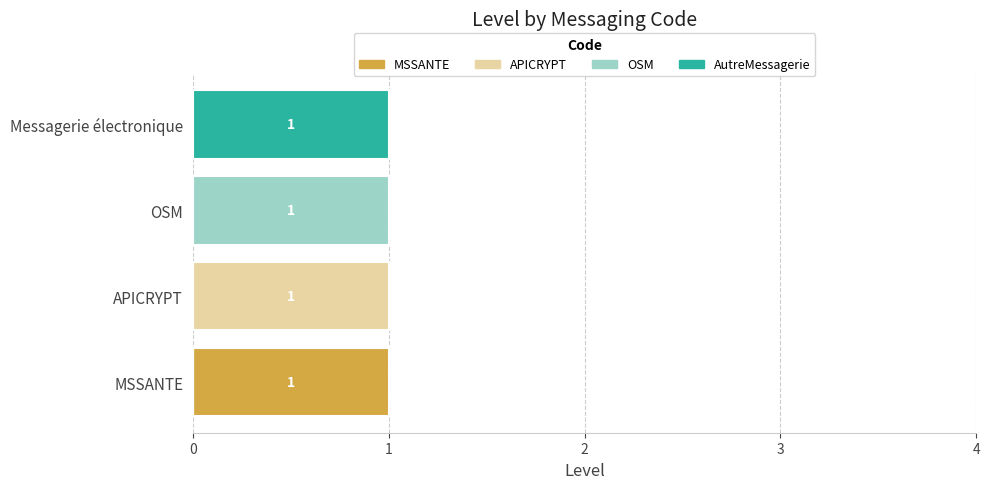

What are all the series names shown in the legend?

MSSANTE, APICRYPT, OSM, AutreMessagerie